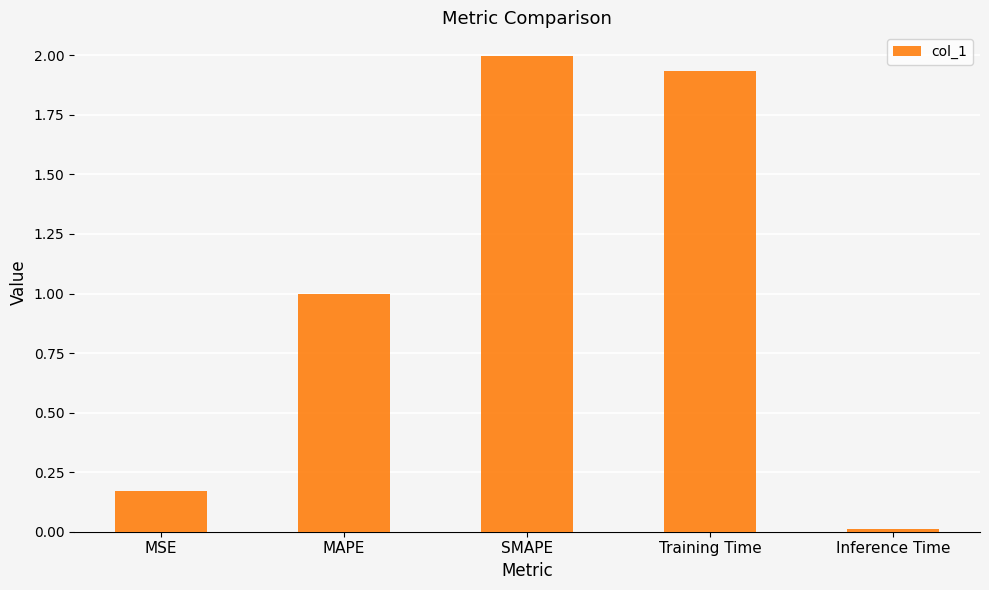

How many bars are there in total?

5